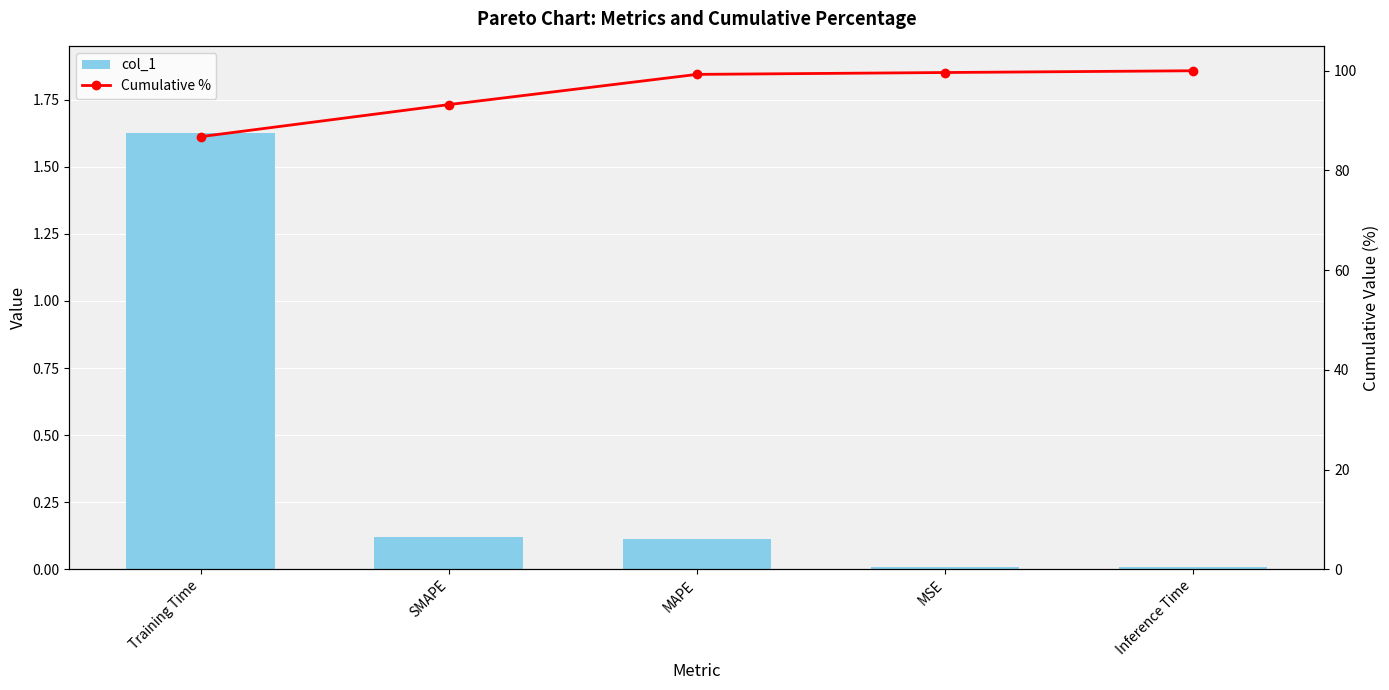

Reading right to left, extract all data points from this chart.

col_1: 0.0	0.0	0.1	0.1	1.6
Cumulative %: 100.0	99.6	99.3	93.2	86.8